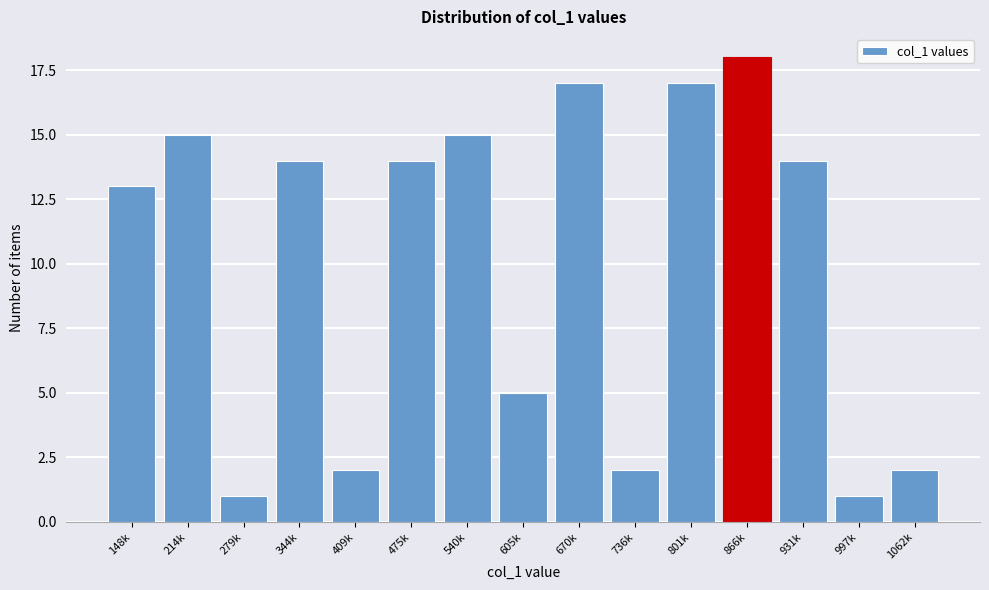

Reading right to left, what are all the values shown in this chart?

1062k=2	997k=1	931k=14	866k=18	801k=17	736k=2	670k=17	605k=5	540k=15	475k=14	409k=2	344k=14	279k=1	214k=15	148k=13